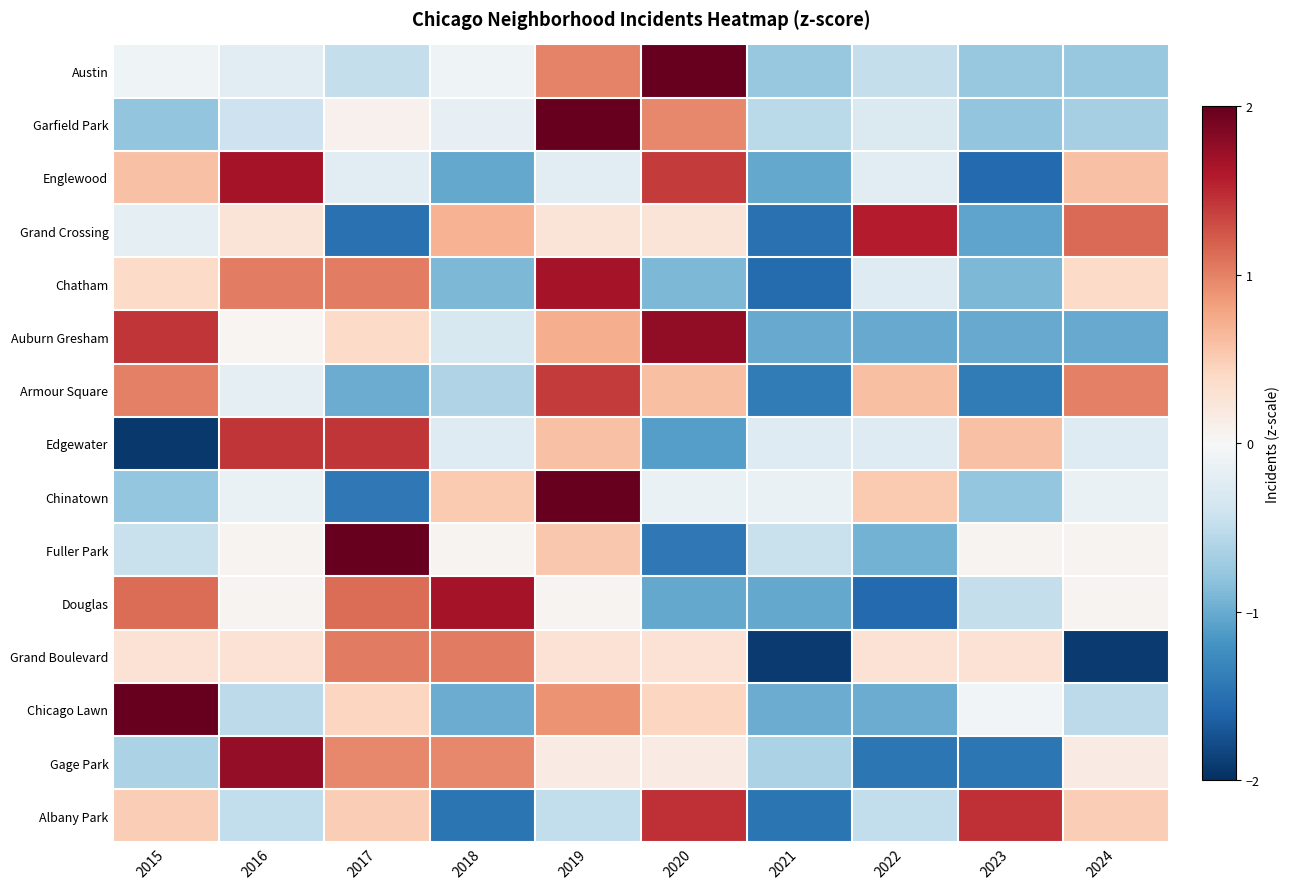

Reading left to right, transcribe all the data shown in this chart.

Austin: 2015=-0.1	2016=-0.2	2017=-0.5	2018=-0.1	2019=1.0	2020=2.6	2021=-0.8	2022=-0.5	2023=-0.8	2024=-0.8
Garfield Park: 2015=-0.8	2016=-0.4	2017=0.1	2018=-0.2	2019=2.6	2020=1.0	2021=-0.5	2022=-0.3	2023=-0.8	2024=-0.7
Englewood: 2015=0.6	2016=1.7	2017=-0.2	2018=-1.0	2019=-0.2	2020=1.4	2021=-1.0	2022=-0.2	2023=-1.6	2024=0.6
Grand Crossing: 2015=-0.2	2016=0.3	2017=-1.5	2018=0.7	2019=0.3	2020=0.3	2021=-1.5	2022=1.6	2023=-1.0	2024=1.1
Chatham: 2015=0.4	2016=1.0	2017=1.0	2018=-0.9	2019=1.7	2020=-0.9	2021=-1.5	2022=-0.3	2023=-0.9	2024=0.4
Auburn Gresham: 2015=1.4	2016=0.0	2017=0.4	2018=-0.3	2019=0.7	2020=1.8	2021=-1.0	2022=-1.0	2023=-1.0	2024=-1.0
Armour Square: 2015=1.0	2016=-0.2	2017=-1.0	2018=-0.6	2019=1.4	2020=0.6	2021=-1.4	2022=0.6	2023=-1.4	2024=1.0
Edgewater: 2015=-1.9	2016=1.4	2017=1.4	2018=-0.3	2019=0.6	2020=-1.1	2021=-0.3	2022=-0.3	2023=0.6	2024=-0.3
Chinatown: 2015=-0.8	2016=-0.1	2017=-1.4	2018=0.5	2019=2.5	2020=-0.1	2021=-0.1	2022=0.5	2023=-0.8	2024=-0.1
Fuller Park: 2015=-0.4	2016=0.0	2017=2.5	2018=0.0	2019=0.5	2020=-1.4	2021=-0.4	2022=-0.9	2023=0.0	2024=0.0
Douglas: 2015=1.1	2016=0.1	2017=1.1	2018=1.7	2019=0.1	2020=-1.0	2021=-1.0	2022=-1.6	2023=-0.5	2024=0.1
Grand Boulevard: 2015=0.3	2016=0.3	2017=1.0	2018=1.0	2019=0.3	2020=0.3	2021=-1.9	2022=0.3	2023=0.3	2024=-1.9
Chicago Lawn: 2015=2.3	2016=-0.5	2017=0.4	2018=-1.0	2019=0.9	2020=0.4	2021=-1.0	2022=-1.0	2023=-0.0	2024=-0.5
Gage Park: 2015=-0.6	2016=1.8	2017=1.0	2018=1.0	2019=0.2	2020=0.2	2021=-0.6	2022=-1.4	2023=-1.4	2024=0.2
Albany Park: 2015=0.5	2016=-0.5	2017=0.5	2018=-1.5	2019=-0.5	2020=1.5	2021=-1.5	2022=-0.5	2023=1.5	2024=0.5